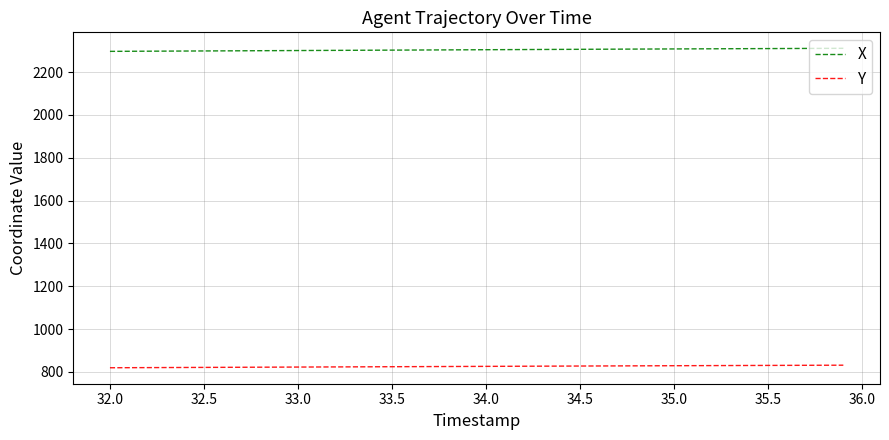

At how many categories does at least one series exceed 1762?

40